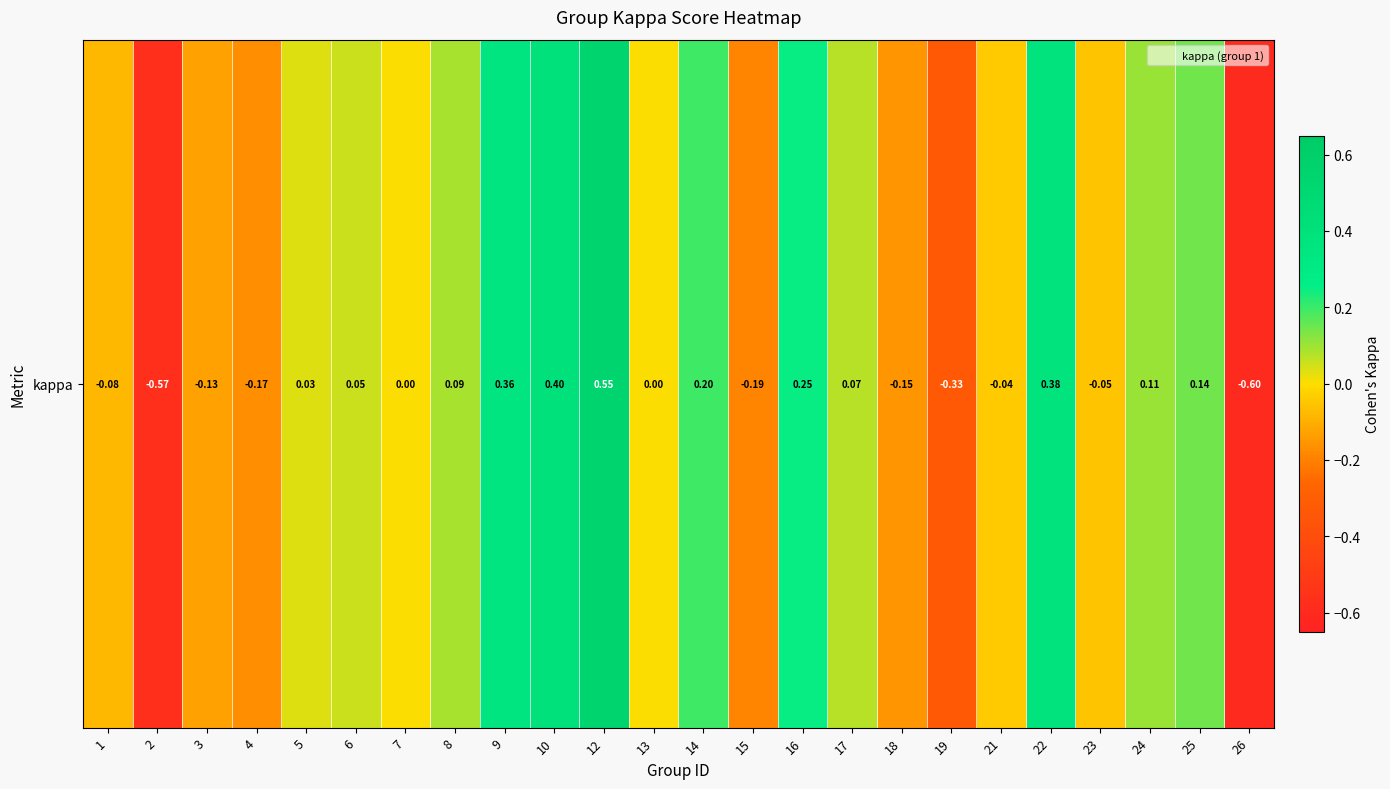

What is the minimum value shown in the chart?

-0.6